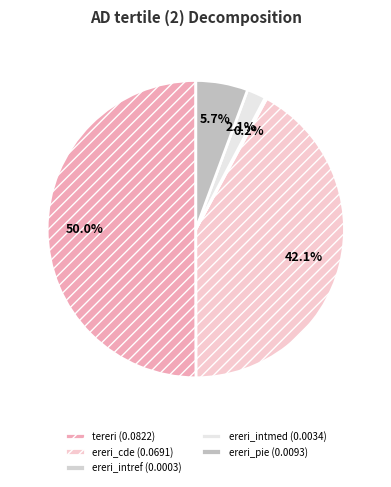

Which slice is the largest?

tereri